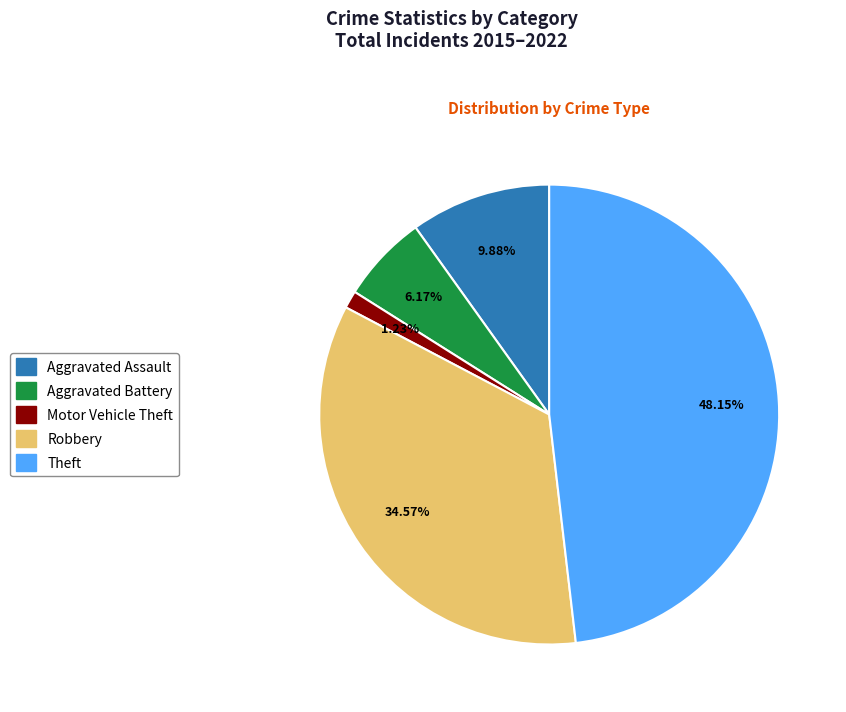

Rank the categories by value from highest to lowest.

Theft, Robbery, Aggravated Assault, Aggravated Battery, Motor Vehicle Theft